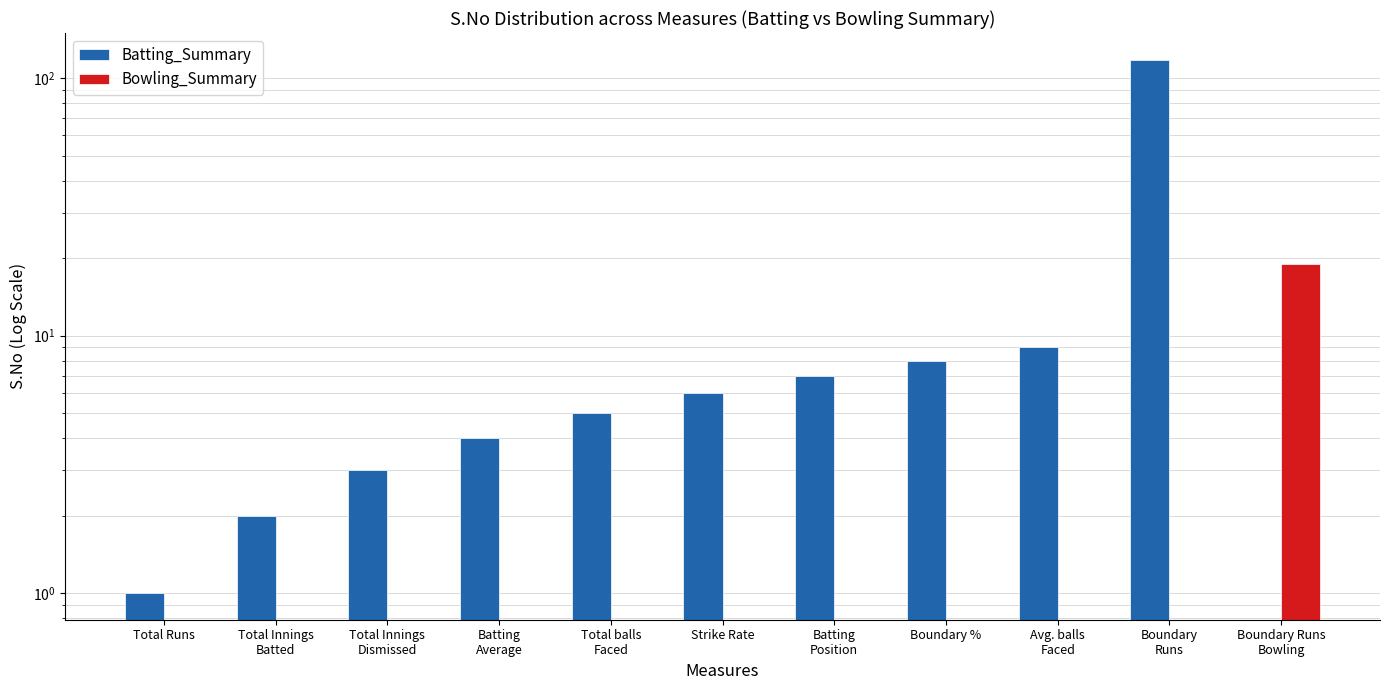

Between Total Innings
Dismissed and Boundary Runs
Bowling, which series saw the biggest shift?

Bowling_Summary